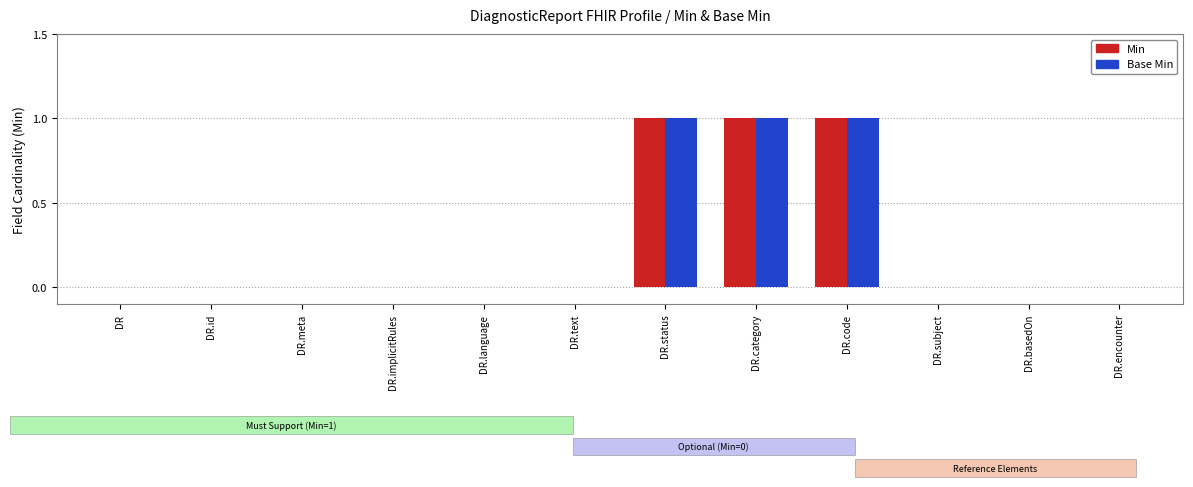

Is the value of Base Min at DR.encounter greater than the value of Min at DR.code?

No